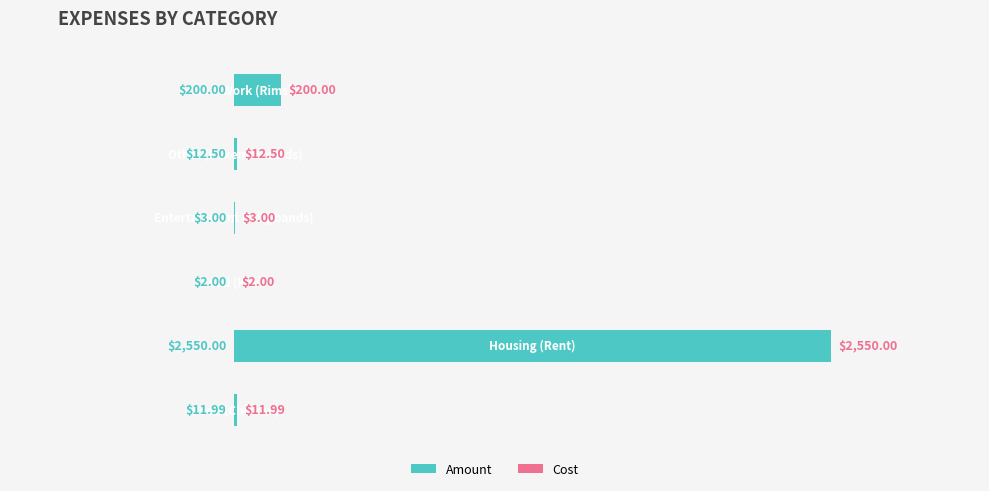

How many data points does each series have?

6